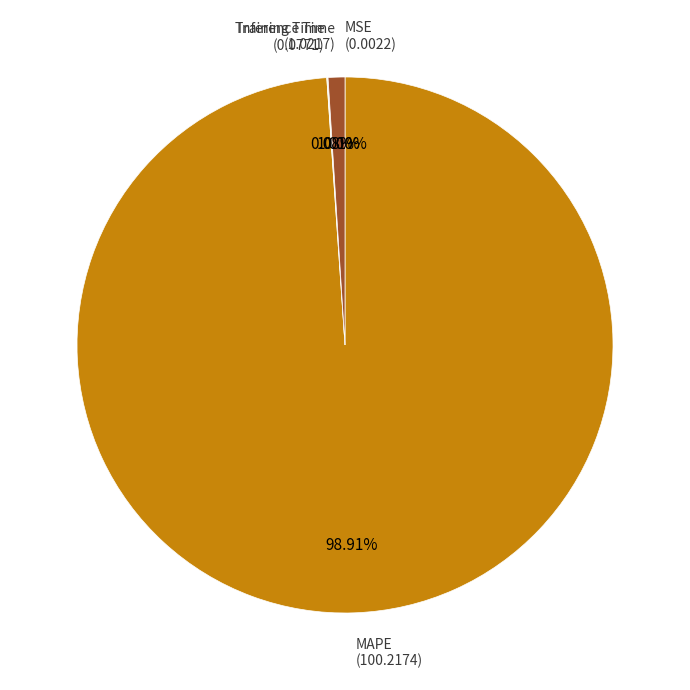

Which slice represents more than half of the pie?

MAPE